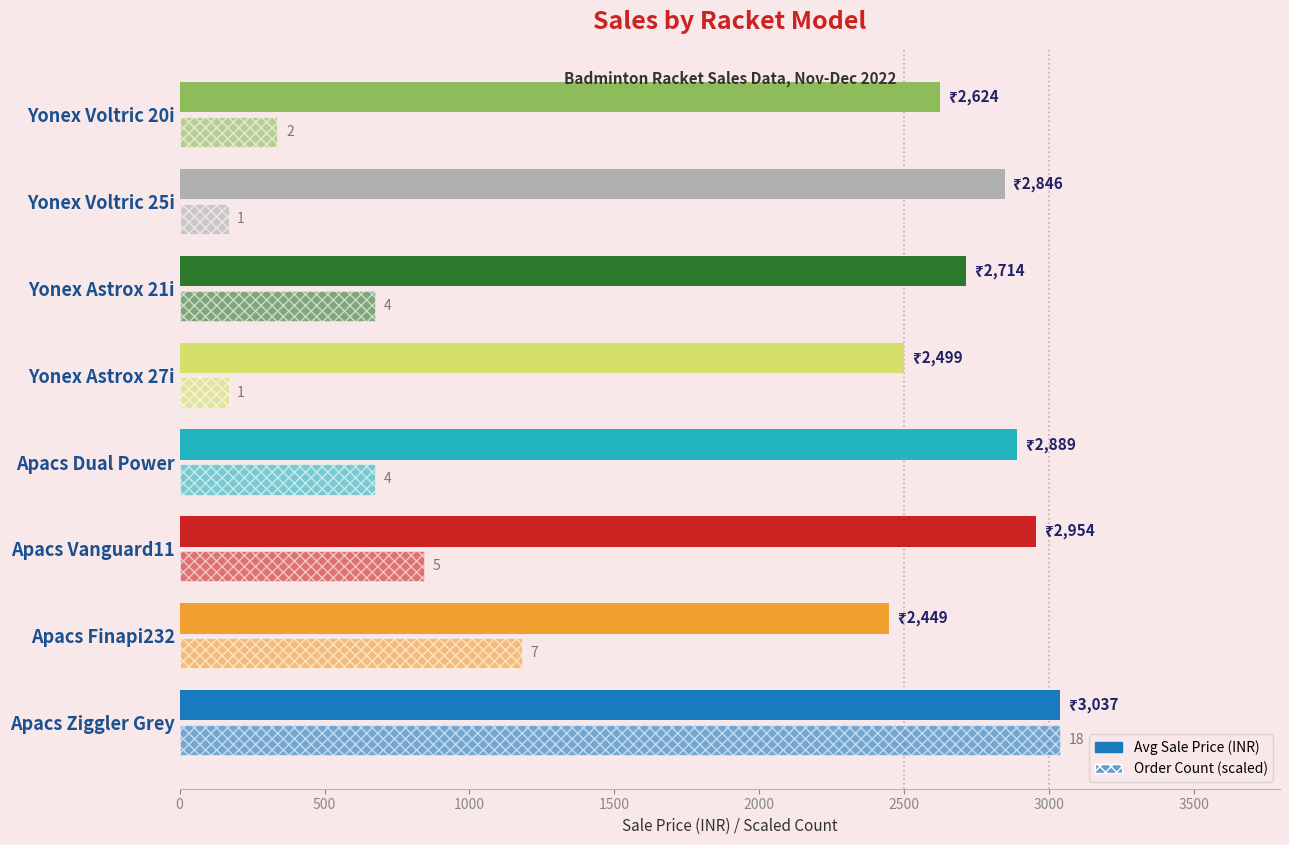

What is the minimum value shown in the chart?

168.7